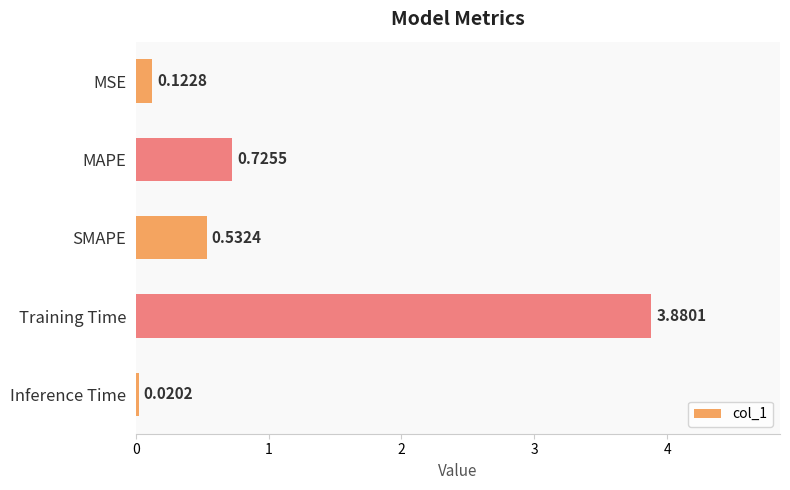

Which label corresponds to the smallest value in the chart?

Inference Time